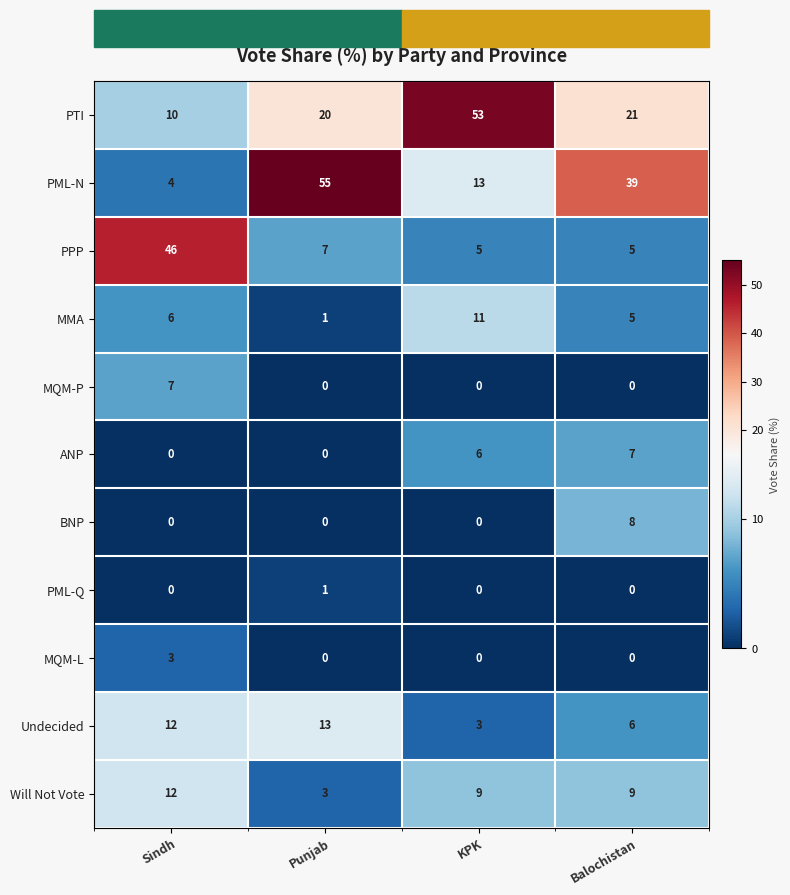

How many data points does each series have?

4